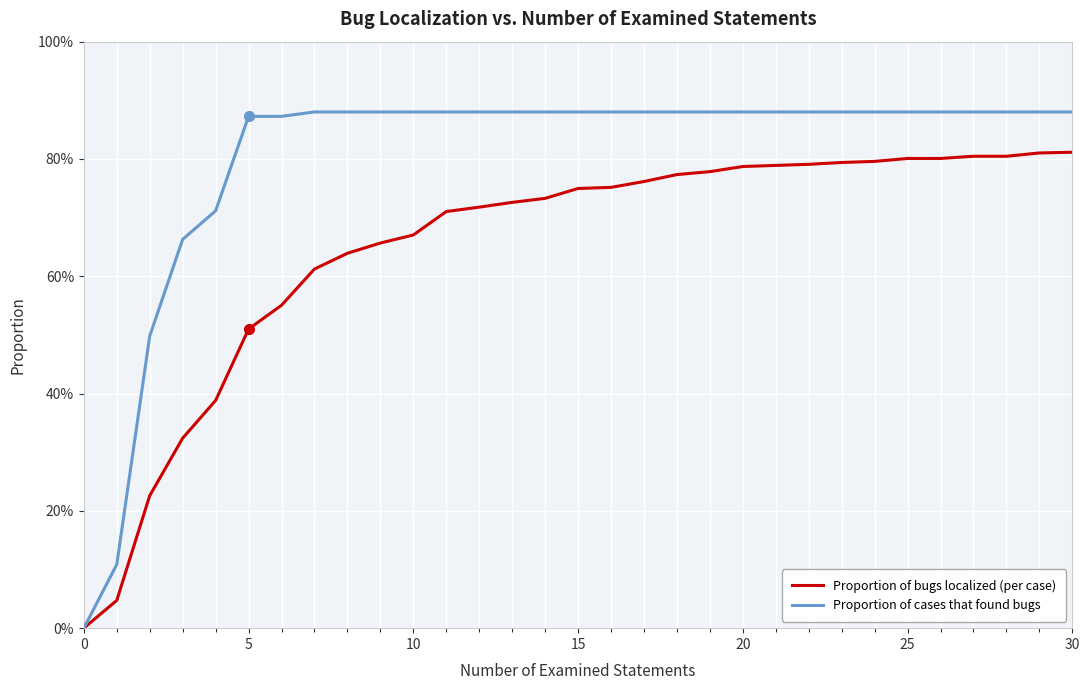

Is this an area chart (filled region under the line)?

No